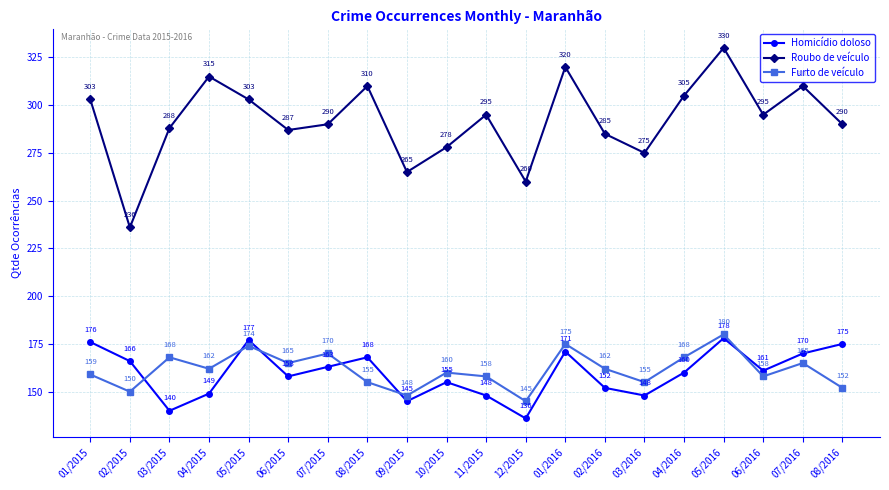

Reading left to right, list all the values displayed in this chart.

Homicídio doloso: 176	166	140	149	177	158	163	168	145	155	148	136	171	152	148	160	178	161	170	175
Roubo de veículo: 303	236	288	315	303	287	290	310	265	278	295	260	320	285	275	305	330	295	310	290
Furto de veículo: 159	150	168	162	174	165	170	155	148	160	158	145	175	162	155	168	180	158	165	152